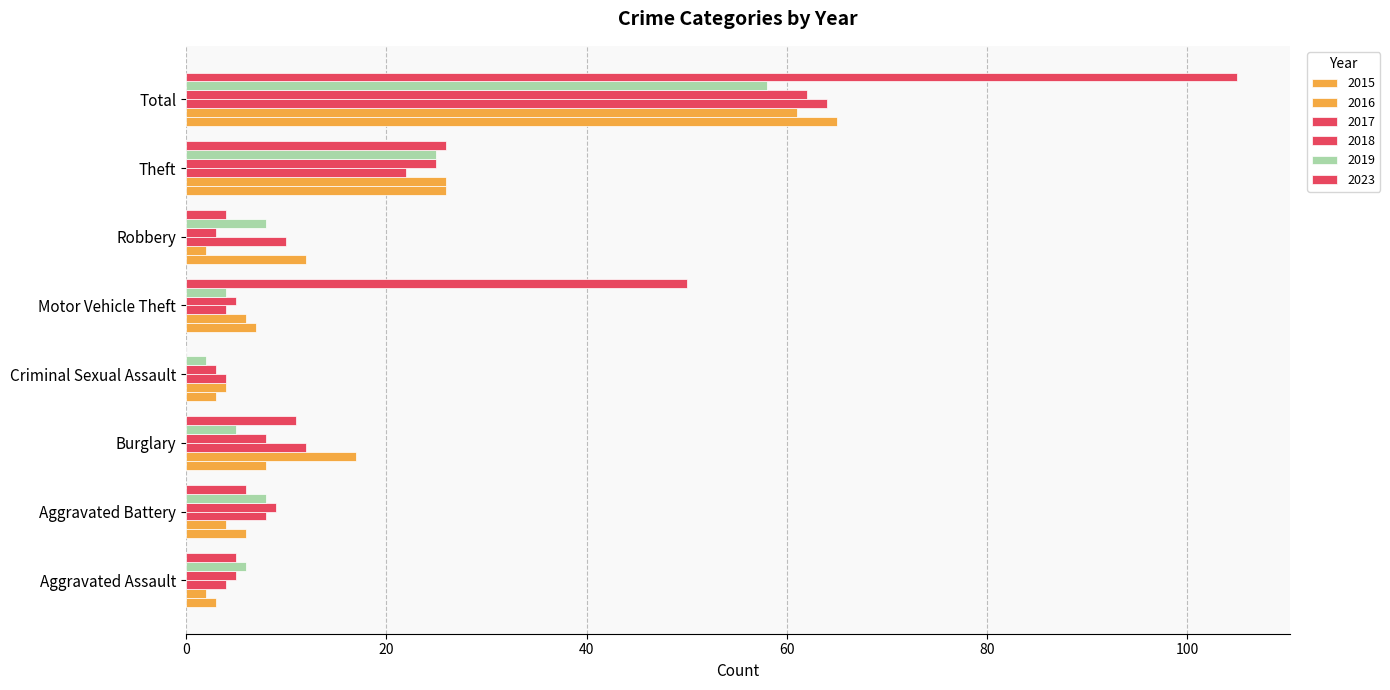

Between Aggravated Battery and Motor Vehicle Theft, which series saw the biggest shift?

2023